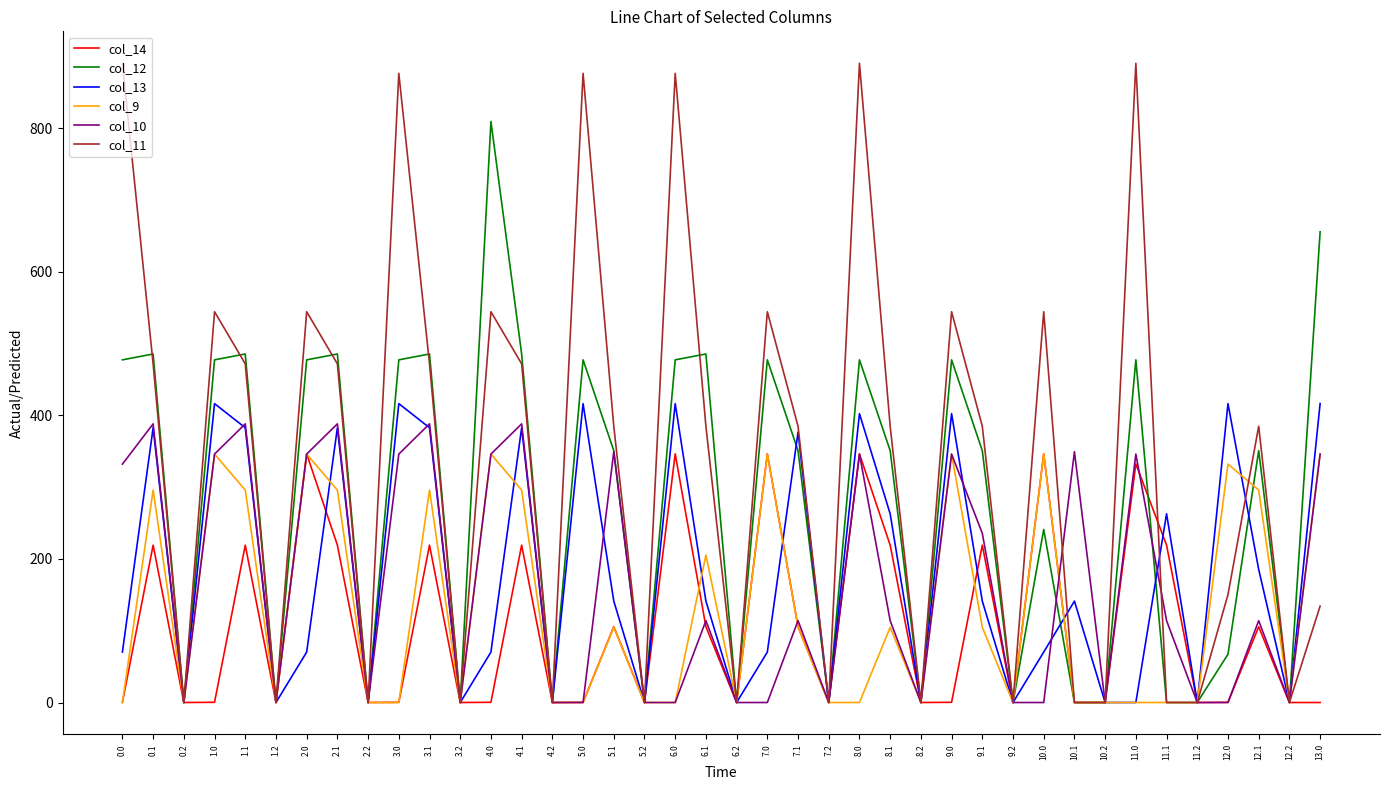

True or false: col_14 and col_10 cross at least once.

True